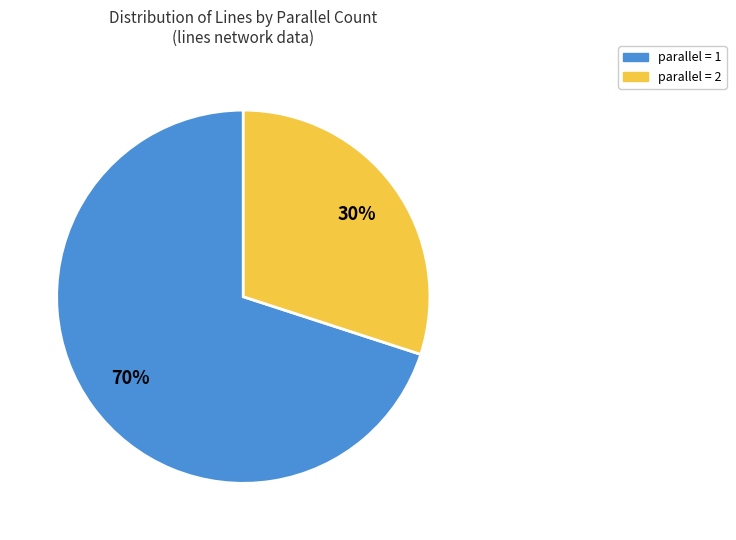

How many slices are in this pie chart?

2